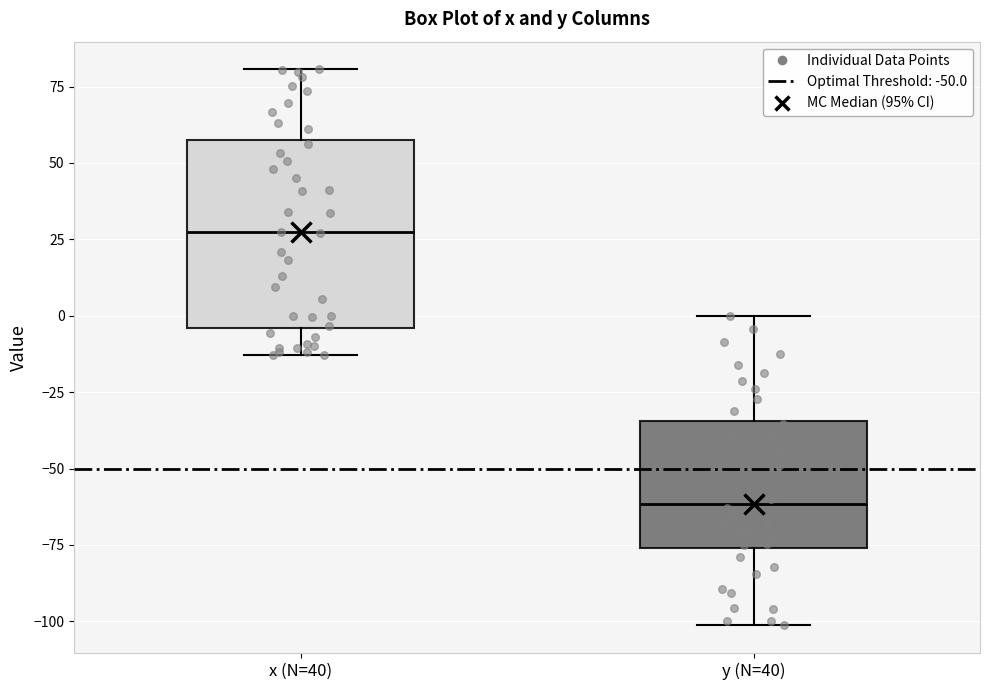

Comparing the boxes themselves (not the whiskers), which one is the tallest?

x (N=40)